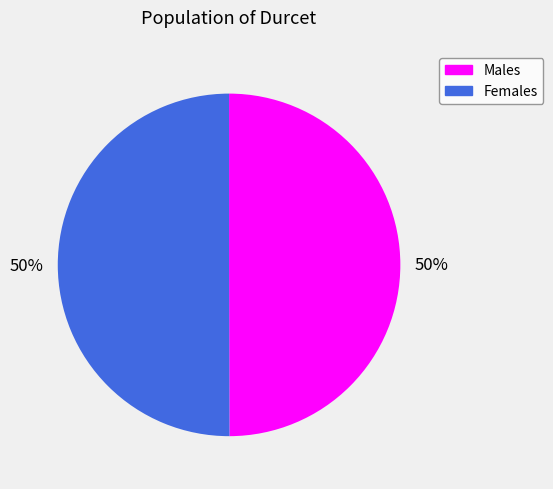

How many segments does this pie chart have?

2